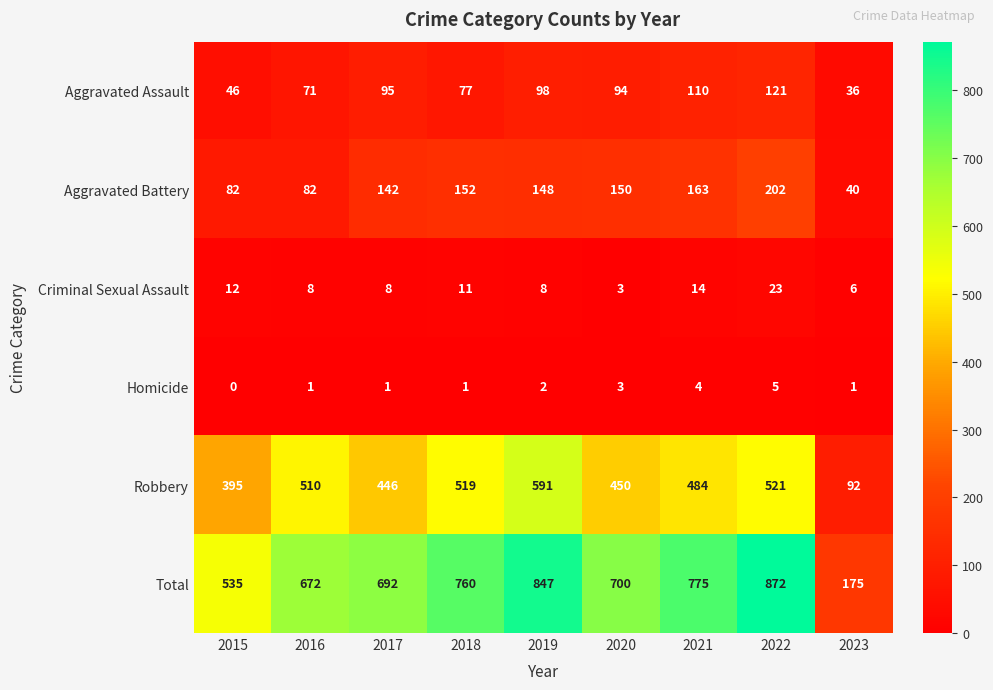

The value of Robbery at 2023 is 45. True or false?

False